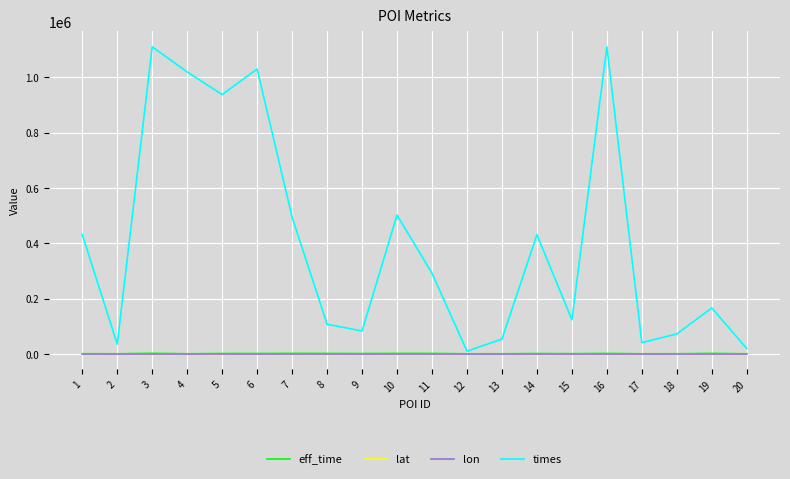

What are all the series names shown in the legend?

eff_time, lat, lon, times